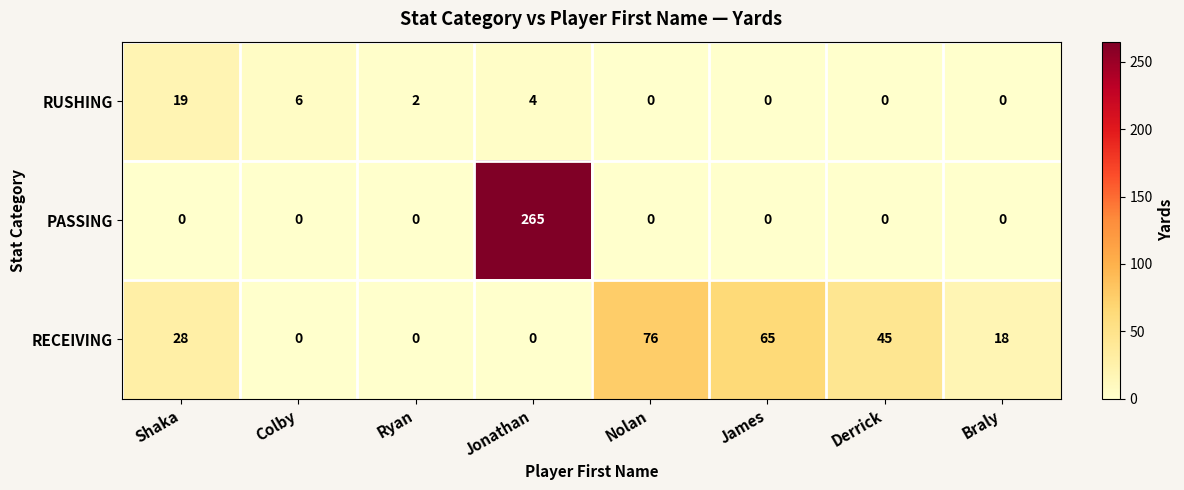

Between Colby and Jonathan, which series saw the biggest shift?

PASSING